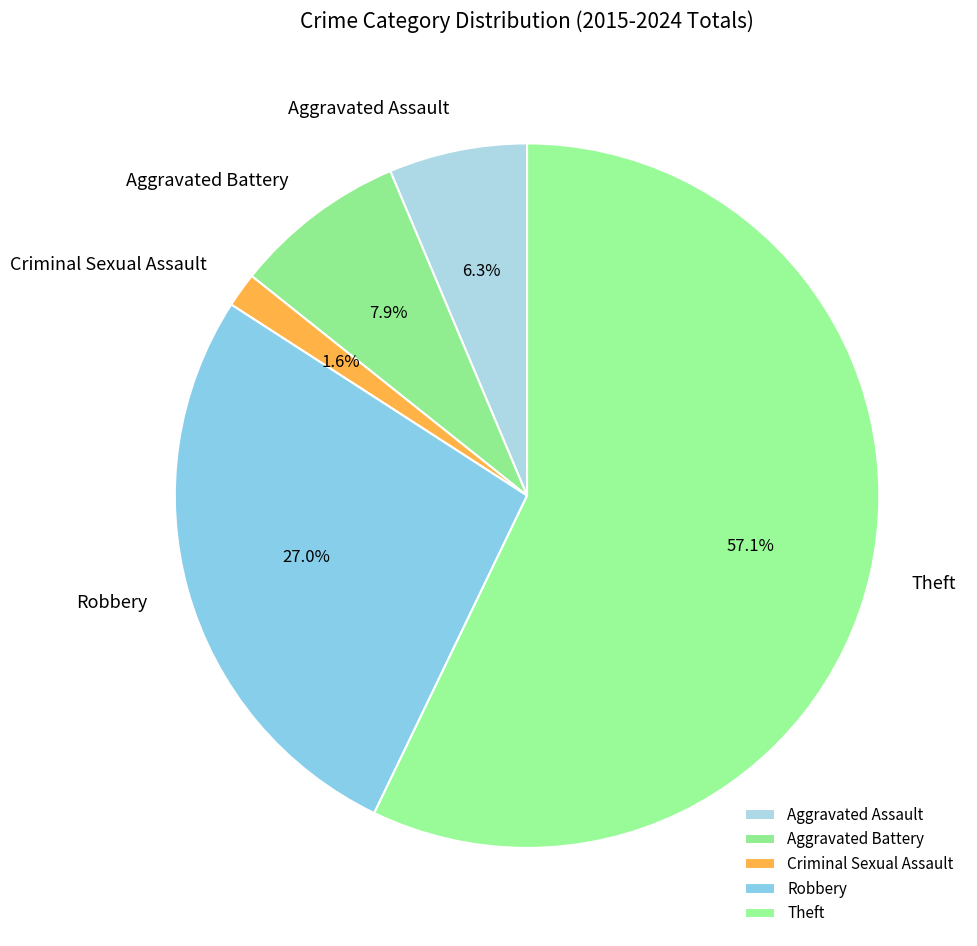

Which slice is the smallest?

Criminal Sexual Assault